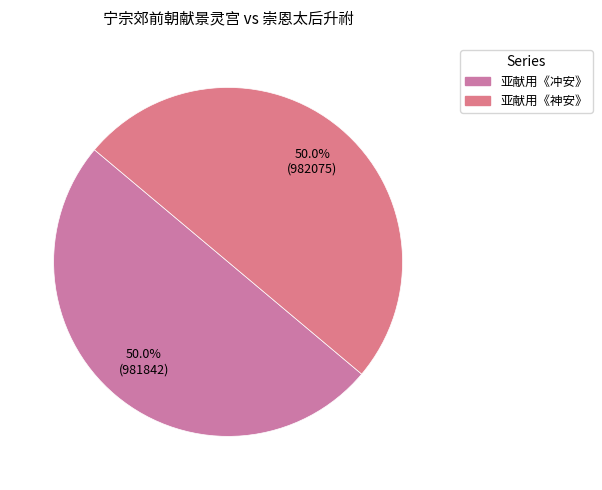

How many slices are in this pie chart?

2